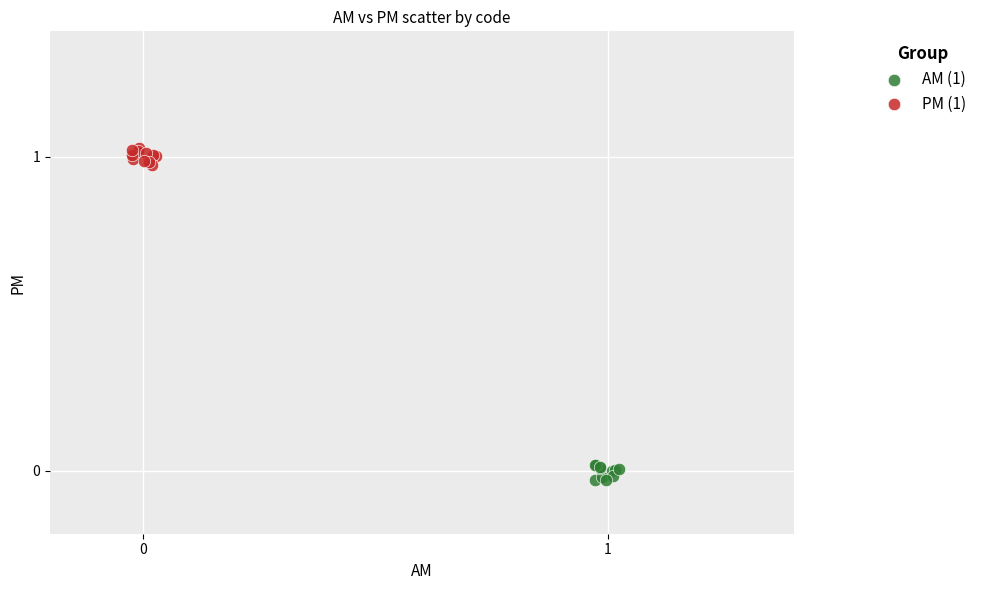

Which series reaches the maximum Y coordinate?

PM (1)